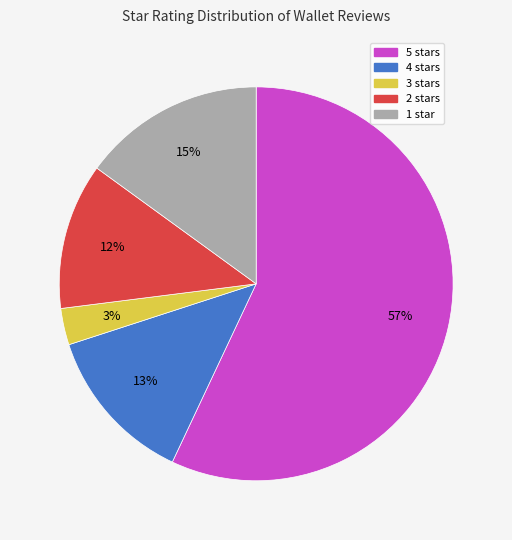

To the nearest percent, what is the average slice percentage?

20%